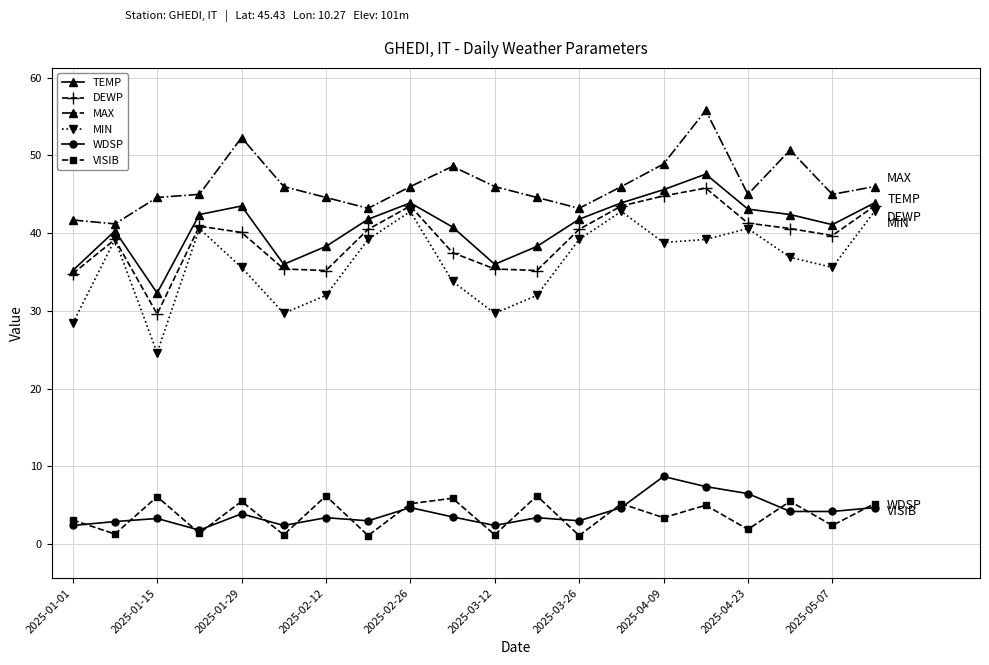

How many interior local valleys does the VISIB series have?

9